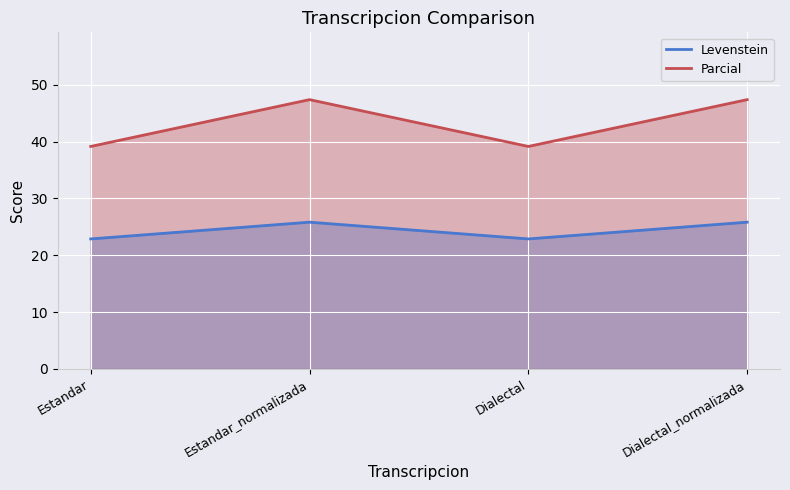

At which category does Levenstein reach its first local peak?

Estandar_normalizada